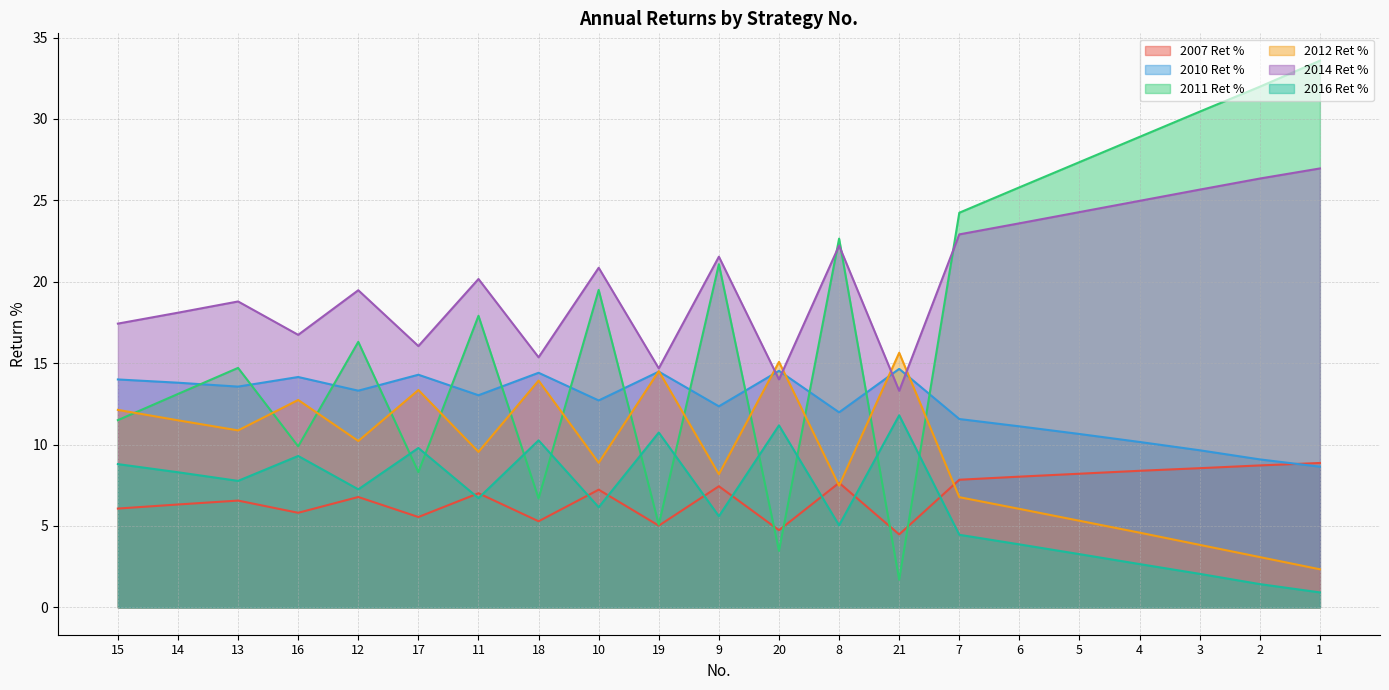

The 2007 Ret % series shows 7.0 at 11. True or false?

True